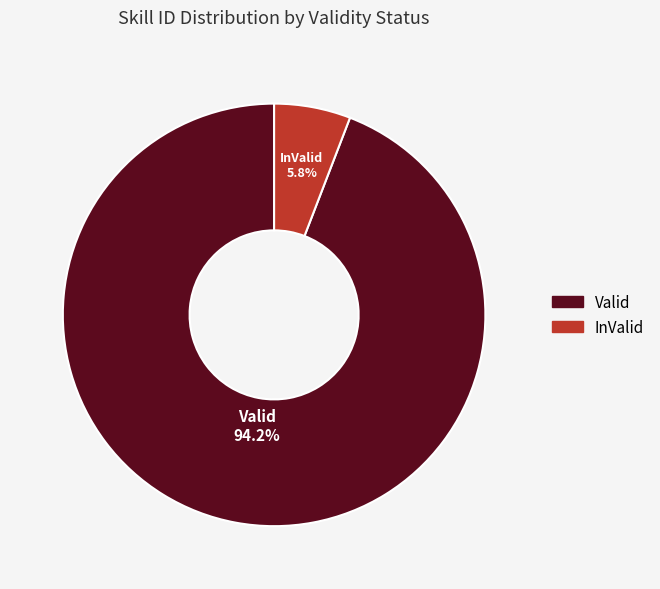

Which category has the biggest portion of the pie?

Valid